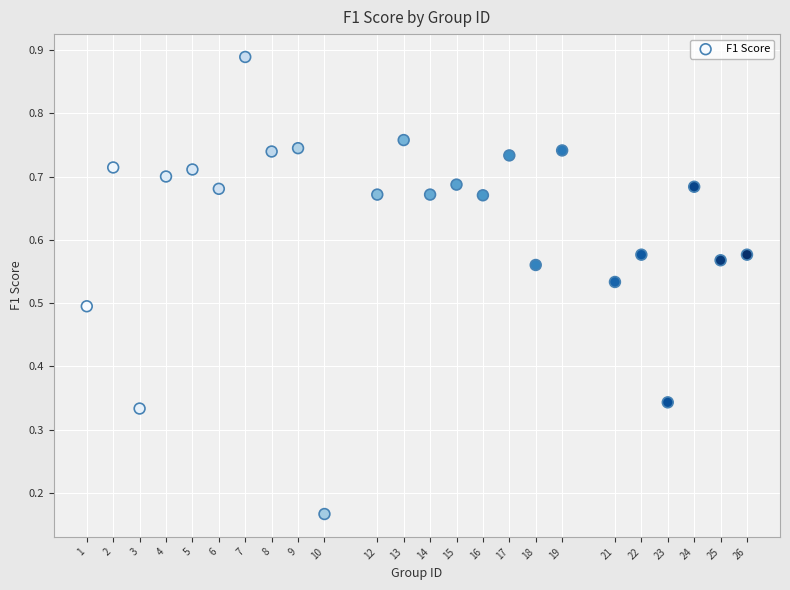

What is the range of X values (max minus min)?

25.0